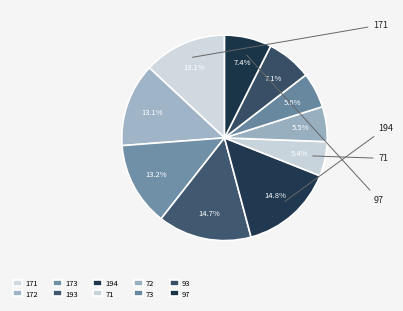

Is it true that 73 is 17% of the pie?

False